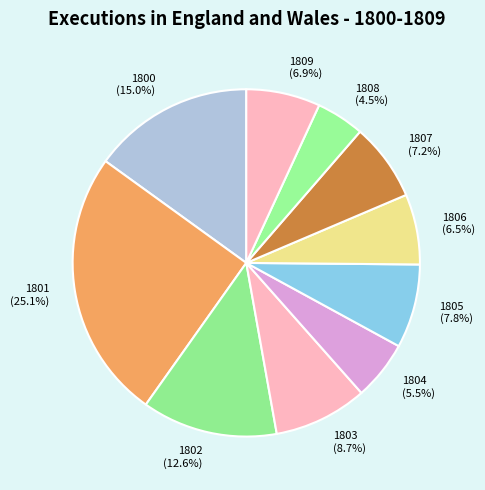

Does 1803 represent more than half of the total?

No